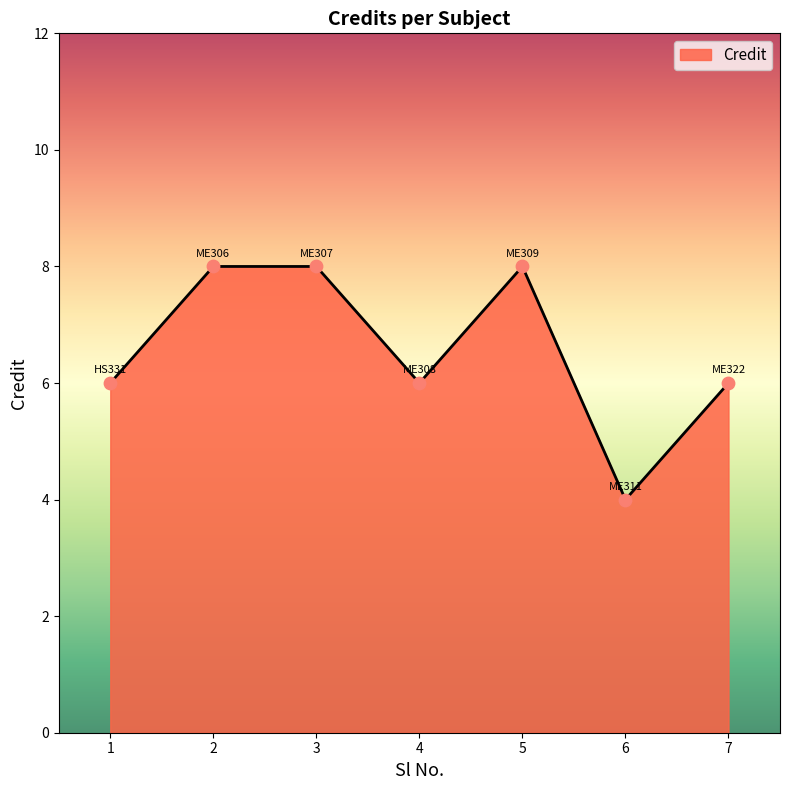

Approximately how many times larger is the value at 2 compared to 7?

1.3